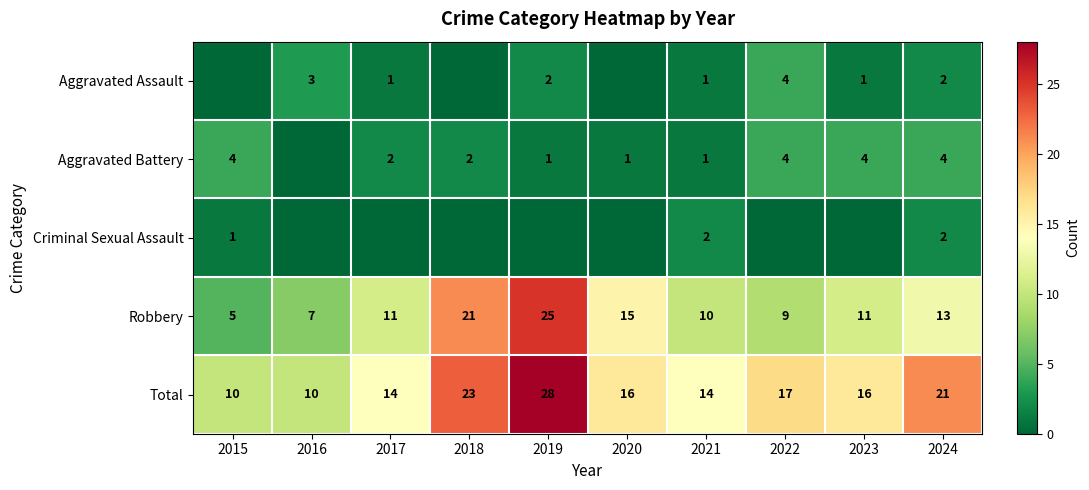

How many series are shown in this chart?

5